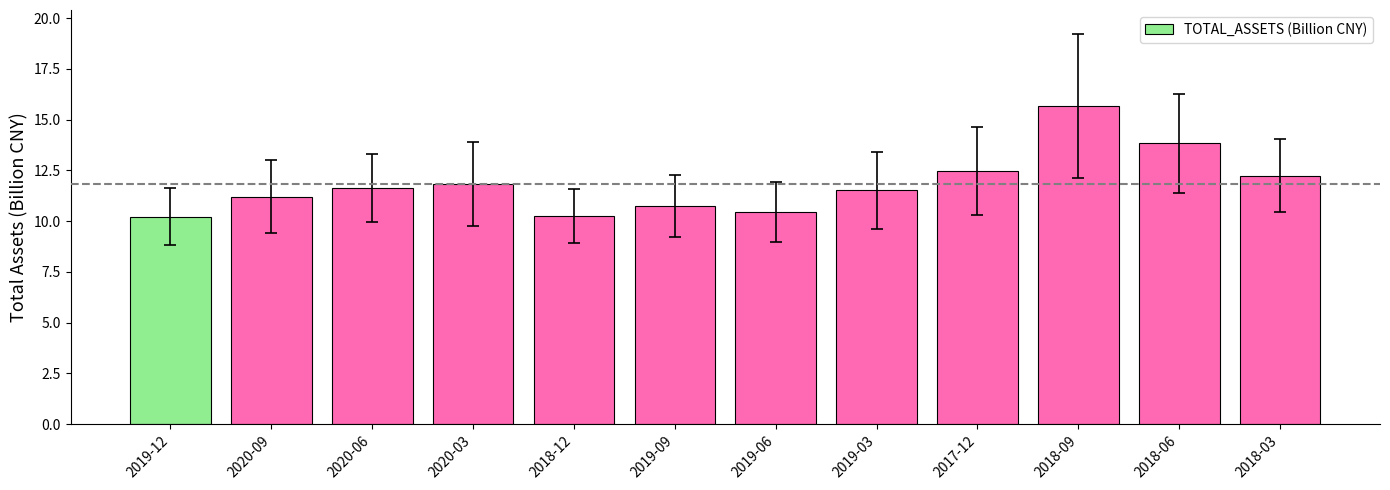

Does the chart contain any negative values?

No